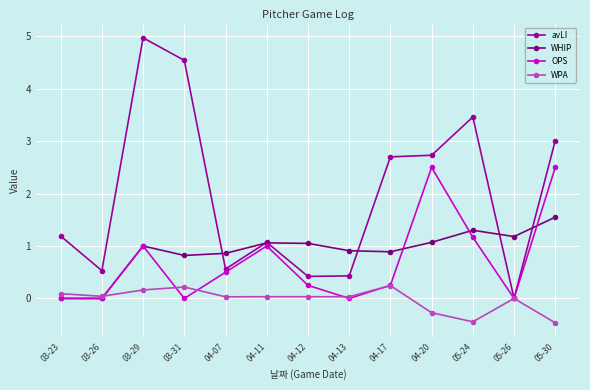

What is the maximum value shown in the chart?

5.0